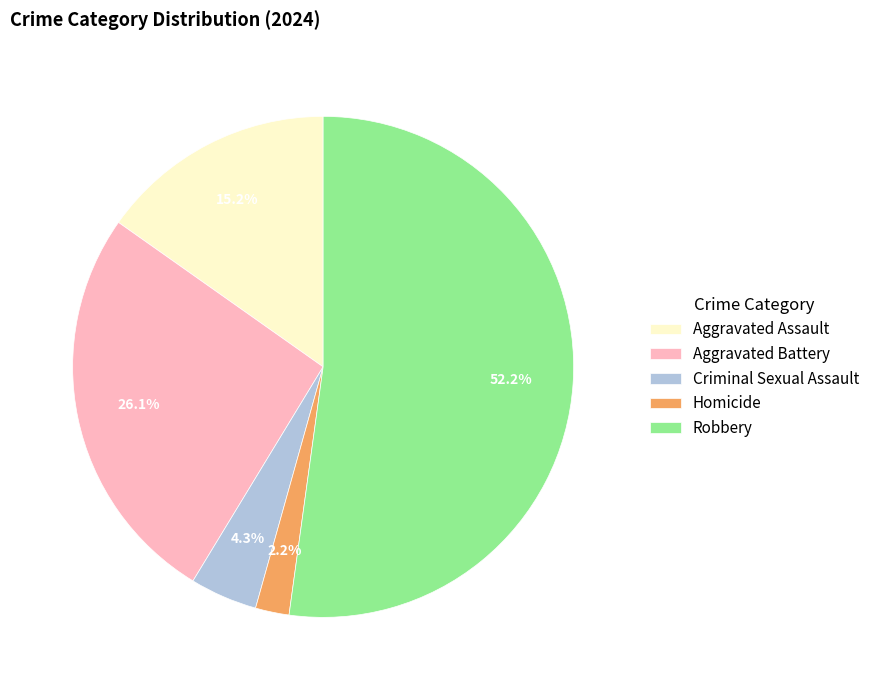

To the nearest percent, what portion does Homicide represent?

2%